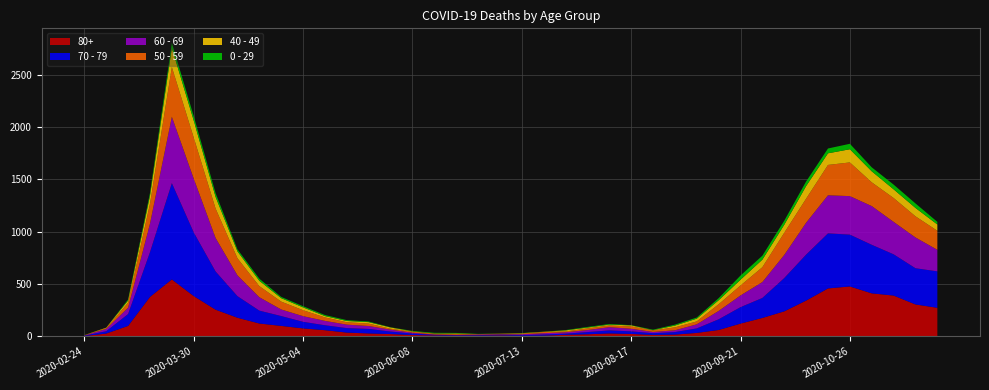

Reading left to right, list all the values displayed in this chart.

80+: 2020-02-24=3	2020-03-02=27	2020-03-09=100	2020-03-16=377	2020-03-23=544	2020-03-30=385	2020-04-06=255	2020-04-13=178	2020-04-20=123	2020-04-27=100	2020-05-04=76	2020-05-11=59	2020-05-18=36	2020-05-25=28	2020-06-01=22	2020-06-08=13	2020-06-15=9	2020-06-22=6	2020-06-29=7	2020-07-06=9	2020-07-13=5	2020-07-20=7	2020-07-27=15	2020-08-03=20	2020-08-10=28	2020-08-17=23	2020-08-24=14	2020-08-31=17	2020-09-07=33	2020-09-14=61	2020-09-21=122	2020-09-28=176	2020-10-05=239	2020-10-12=342	2020-10-19=458	2020-10-26=477	2020-11-02=411	2020-11-09=390	2020-11-16=305	2020-11-23=273
70 - 79: 2020-02-24=4	2020-03-02=22	2020-03-09=113	2020-03-16=427	2020-03-23=920	2020-03-30=608	2020-04-06=365	2020-04-13=206	2020-04-20=123	2020-04-27=94	2020-05-04=63	2020-05-11=47	2020-05-18=43	2020-05-25=43	2020-06-01=24	2020-06-08=14	2020-06-15=6	2020-06-22=5	2020-06-29=5	2020-07-06=8	2020-07-13=7	2020-07-20=11	2020-07-27=11	2020-08-03=21	2020-08-10=29	2020-08-17=25	2020-08-24=16	2020-08-31=24	2020-09-07=43	2020-09-14=102	2020-09-21=157	2020-09-28=191	2020-10-05=318	2020-10-12=439	2020-10-19=526	2020-10-26=495	2020-11-02=464	2020-11-09=394	2020-11-16=346	2020-11-23=348
60 - 69: 2020-02-24=2	2020-03-02=22	2020-03-09=61	2020-03-16=272	2020-03-23=634	2020-03-30=514	2020-04-06=320	2020-04-13=199	2020-04-20=128	2020-04-27=63	2020-05-04=54	2020-05-11=42	2020-05-18=33	2020-05-25=28	2020-06-01=18	2020-06-08=8	2020-06-15=3	2020-06-22=3	2020-06-29=6	2020-07-06=3	2020-07-13=8	2020-07-20=12	2020-07-27=13	2020-08-03=19	2020-08-10=31	2020-08-17=25	2020-08-24=12	2020-08-31=17	2020-09-07=39	2020-09-14=80	2020-09-21=112	2020-09-28=152	2020-10-05=221	2020-10-12=305	2020-10-19=364	2020-10-26=368	2020-11-02=370	2020-11-09=310	2020-11-16=294	2020-11-23=206
50 - 59: 2020-02-24=3	2020-03-02=7	2020-03-09=48	2020-03-16=190	2020-03-23=475	2020-03-30=392	2020-04-06=281	2020-04-13=163	2020-04-20=106	2020-04-27=75	2020-05-04=57	2020-05-11=33	2020-05-18=23	2020-05-25=23	2020-06-01=9	2020-06-08=10	2020-06-15=8	2020-06-22=9	2020-06-29=3	2020-07-06=5	2020-07-13=6	2020-07-20=12	2020-07-27=8	2020-08-03=16	2020-08-10=16	2020-08-17=22	2020-08-24=15	2020-08-31=28	2020-09-07=28	2020-09-14=64	2020-09-21=95	2020-09-28=142	2020-10-05=212	2020-10-12=230	2020-10-19=290	2020-10-26=322	2020-11-02=227	2020-11-09=228	2020-11-16=202	2020-11-23=182
40 - 49: 2020-02-24=0	2020-03-02=5	2020-03-09=21	2020-03-16=79	2020-03-23=183	2020-03-30=163	2020-04-06=111	2020-04-13=66	2020-04-20=51	2020-04-27=33	2020-05-04=27	2020-05-11=13	2020-05-18=12	2020-05-25=14	2020-06-01=12	2020-06-08=3	2020-06-15=2	2020-06-22=5	2020-06-29=1	2020-07-06=1	2020-07-13=4	2020-07-20=2	2020-07-27=10	2020-08-03=8	2020-08-10=8	2020-08-17=10	2020-08-24=2	2020-08-31=17	2020-09-07=26	2020-09-14=38	2020-09-21=55	2020-09-28=72	2020-10-05=76	2020-10-12=120	2020-10-19=111	2020-10-26=126	2020-11-02=105	2020-11-09=83	2020-11-16=80	2020-11-23=60
0 - 29: 2020-02-24=1	2020-03-02=0	2020-03-09=10	2020-03-16=25	2020-03-23=47	2020-03-30=42	2020-04-06=36	2020-04-13=19	2020-04-20=20	2020-04-27=12	2020-05-04=11	2020-05-11=10	2020-05-18=8	2020-05-25=6	2020-06-01=2	2020-06-08=4	2020-06-15=6	2020-06-22=5	2020-06-29=2	2020-07-06=1	2020-07-13=2	2020-07-20=1	2020-07-27=3	2020-08-03=6	2020-08-10=6	2020-08-17=2	2020-08-24=5	2020-08-31=9	2020-09-07=11	2020-09-14=20	2020-09-21=40	2020-09-28=38	2020-10-05=39	2020-10-12=44	2020-10-19=46	2020-10-26=52	2020-11-02=38	2020-11-09=45	2020-11-16=43	2020-11-23=25